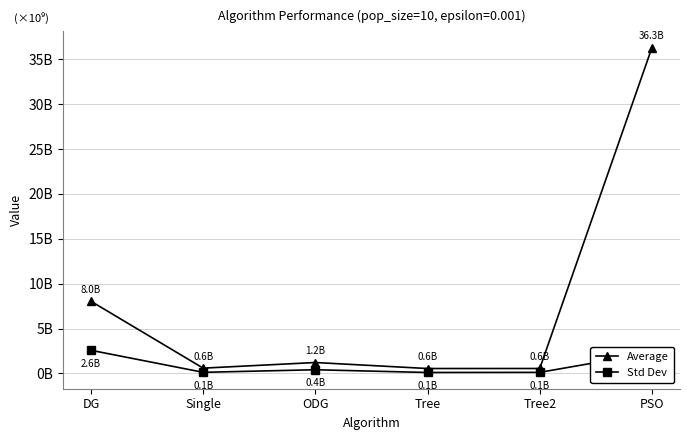

At which label does Std Dev reach its peak?

DG